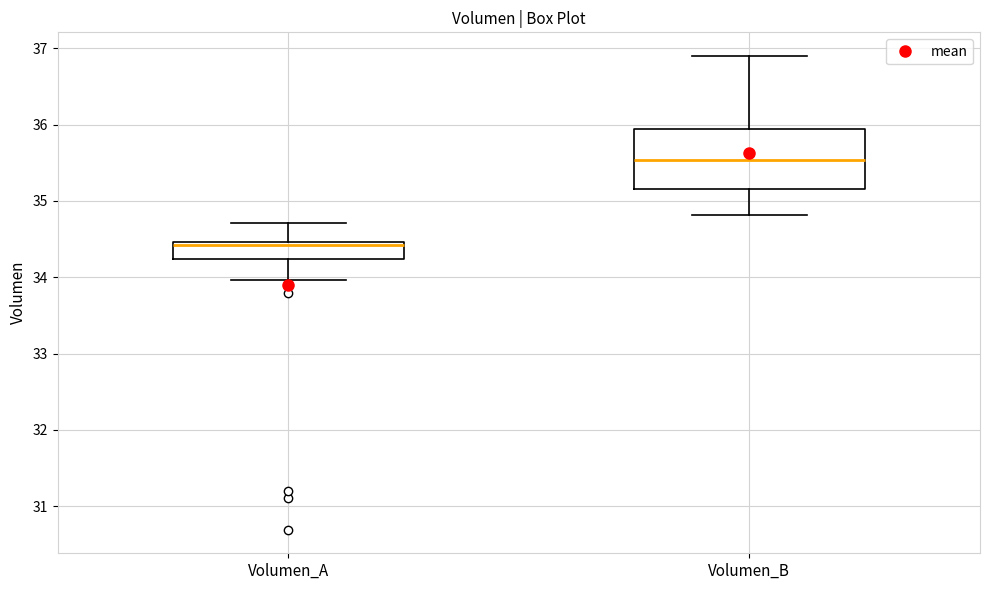

Reading left to right, read every box against the y-axis: the position of its median line, the range the box covers, and the ends of its whiskers. The values are not printed on the chart, so give them approximately, as read against the axis.

Volumen_A: median 34.4, box 34.2 to 34.5, whiskers 34.0 to 34.7
Volumen_B: median 35.5, box 35.2 to 35.9, whiskers 34.8 to 36.9